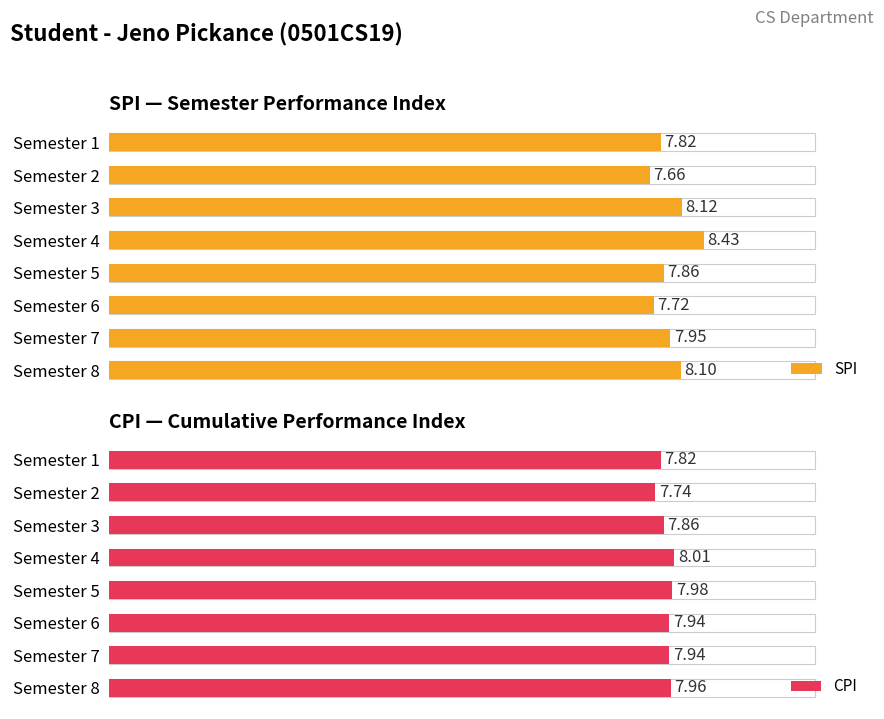

How many data points does each series have?

8